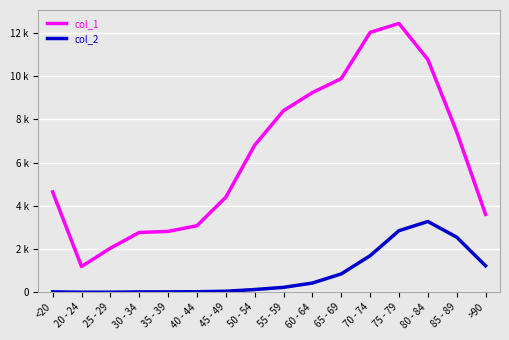

What are all the series names shown in the legend?

col_1, col_2